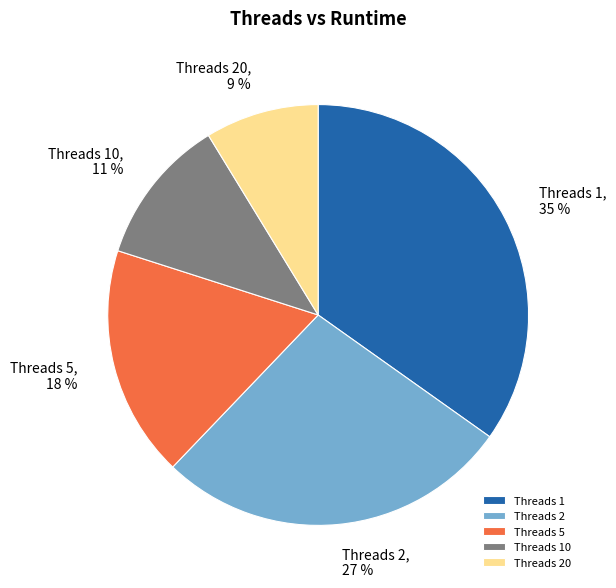

How many slices are in this pie chart?

5